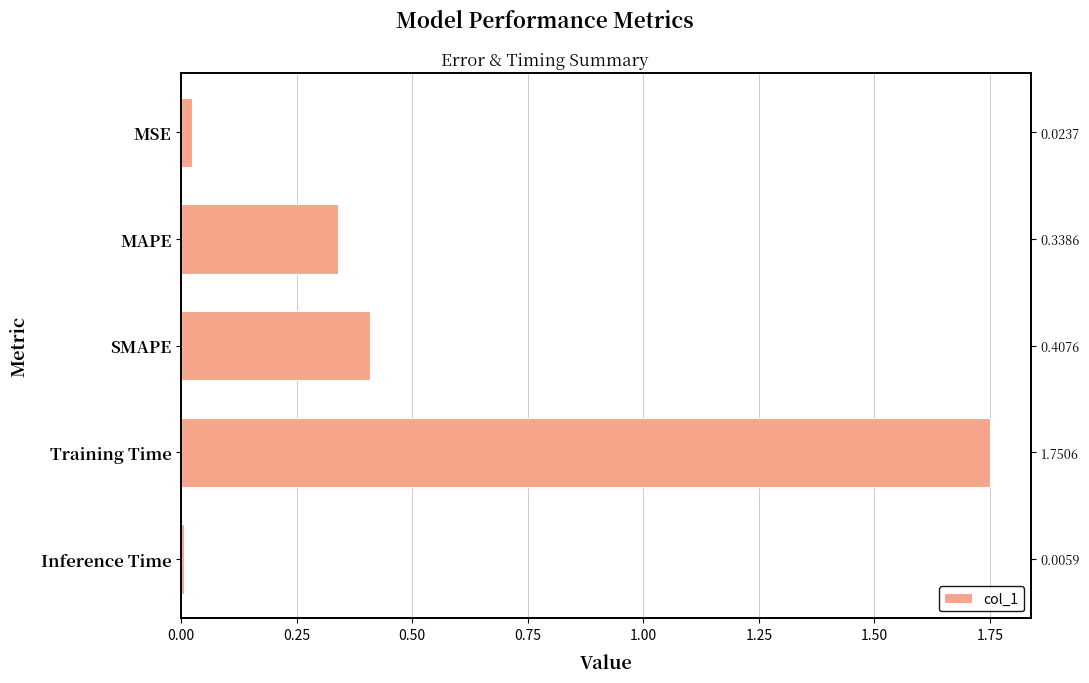

What is the maximum value shown in the chart?

1.8